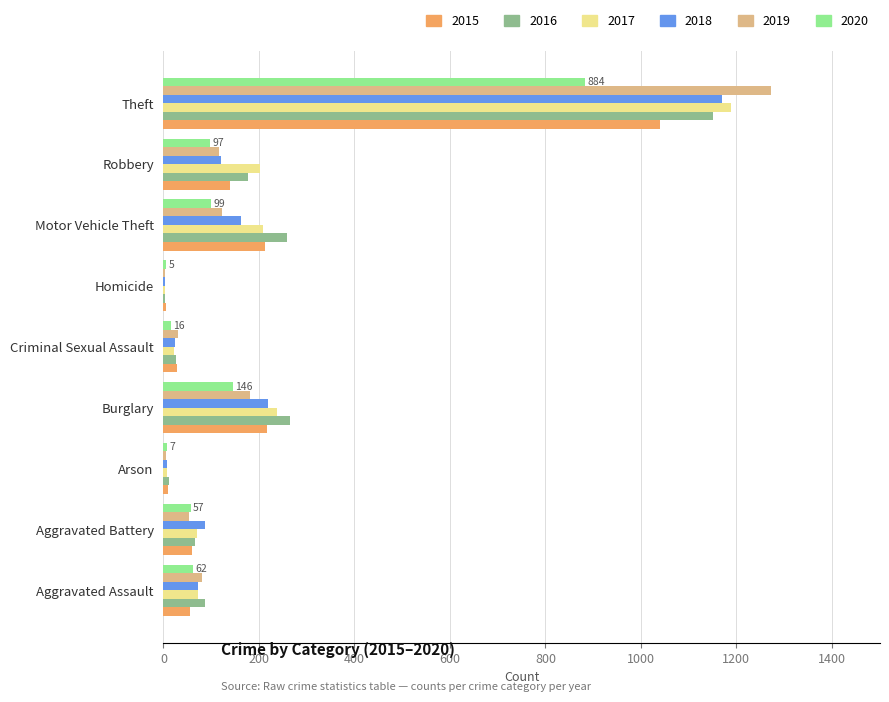

What is the greatest value displayed?

1272